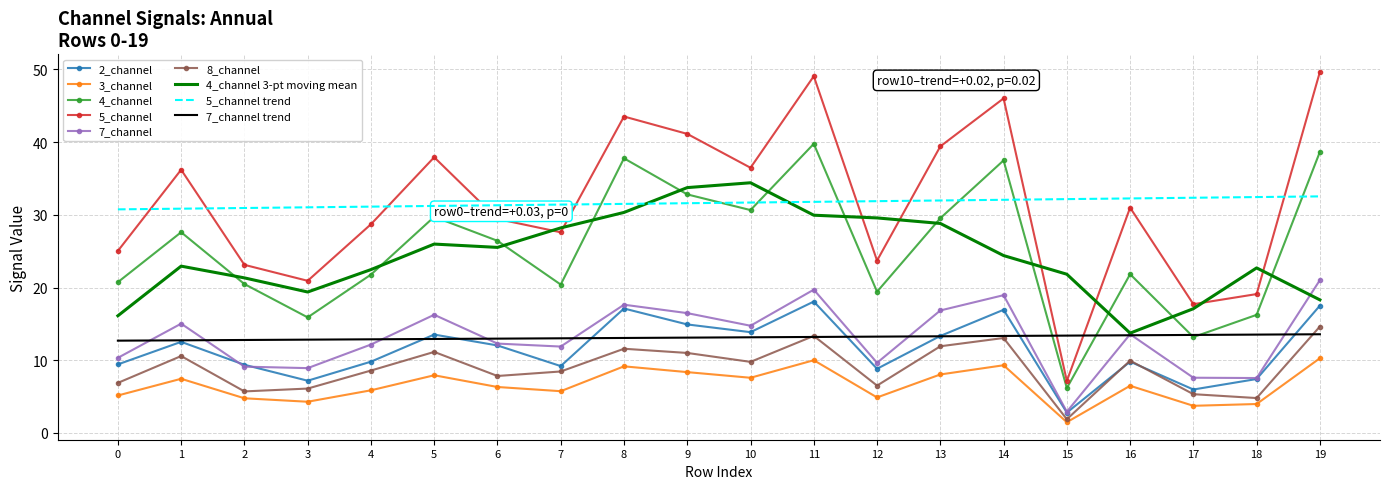

What is the difference between the maximum and minimum values in the 3_channel series?

8.8